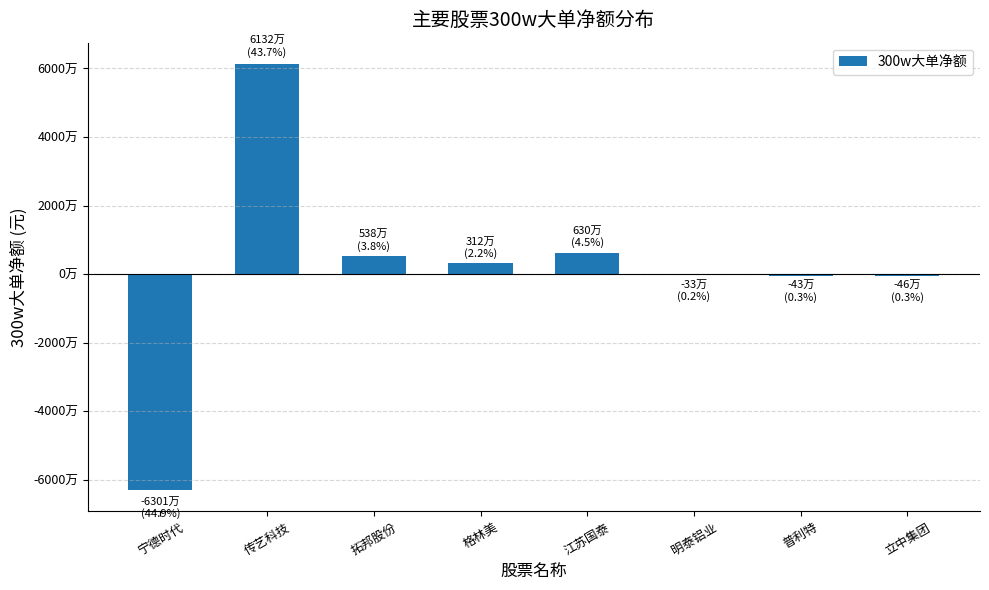

The chart shows a value of 8930884 at 拓邦股份. True or false?

False